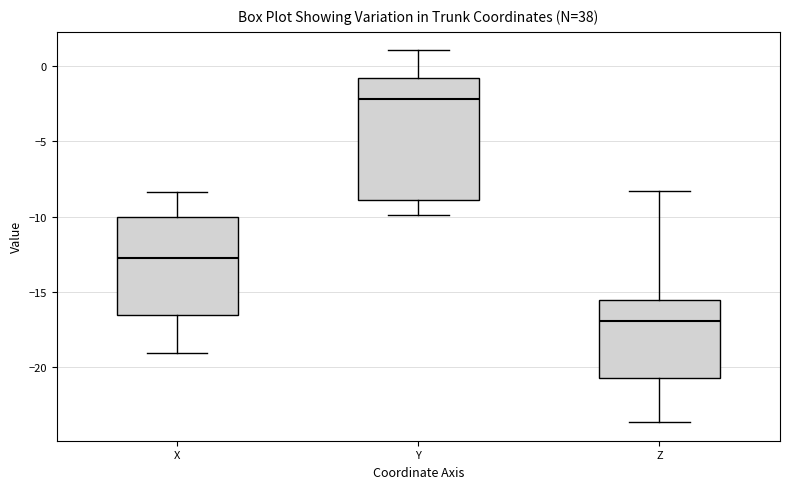

Which box is the tallest, from its lower edge to its upper edge?

Y